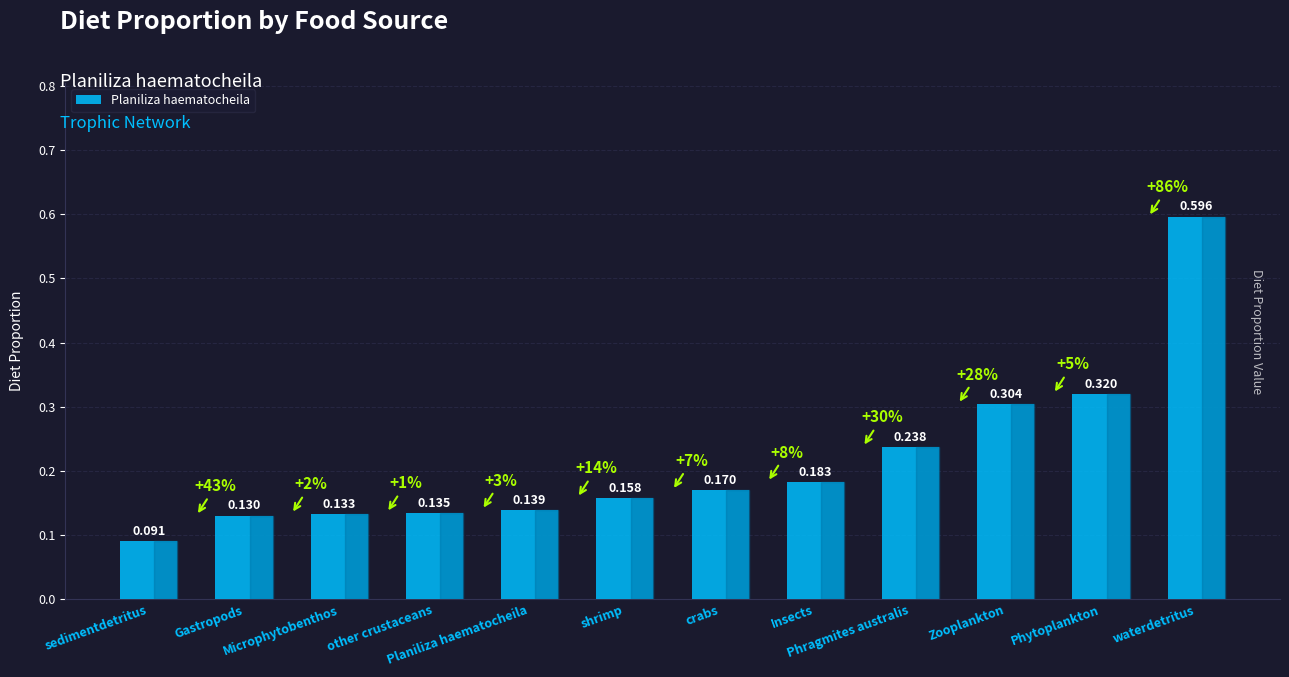

List the labels in order of value, smallest first.

sedimentdetritus, Gastropods, Microphytobenthos, other crustaceans, Planiliza haematocheila, shrimp, crabs, Insects, Phragmites australis, Zooplankton, Phytoplankton, waterdetritus